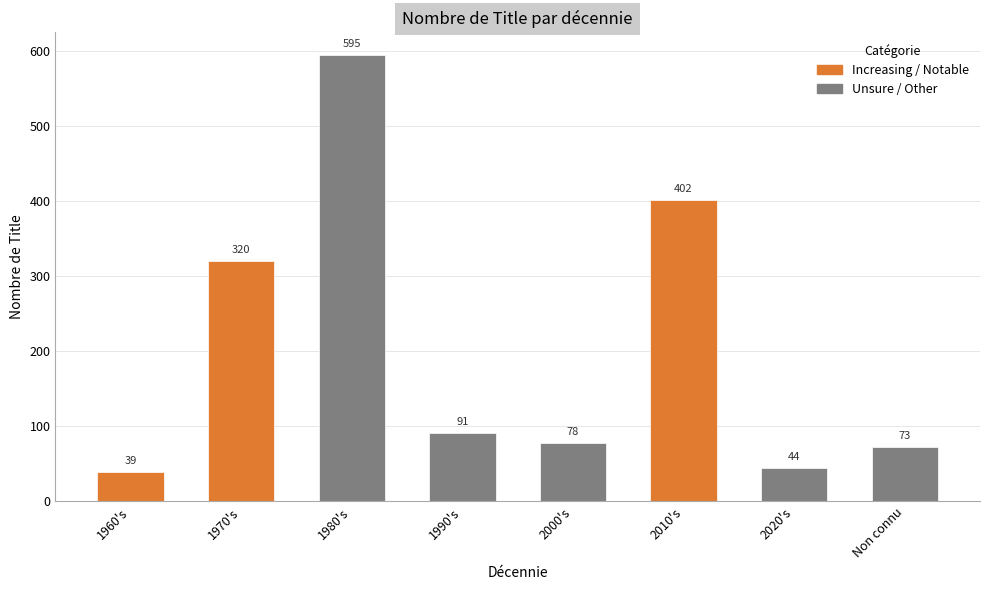

At which label does the data first exceed 91?

1970's